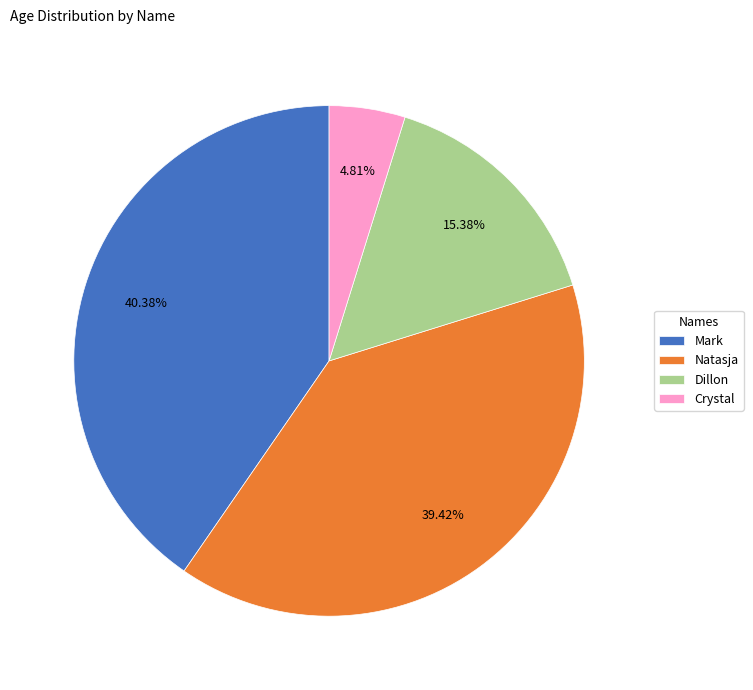

What is the smallest slice in the pie chart?

Crystal